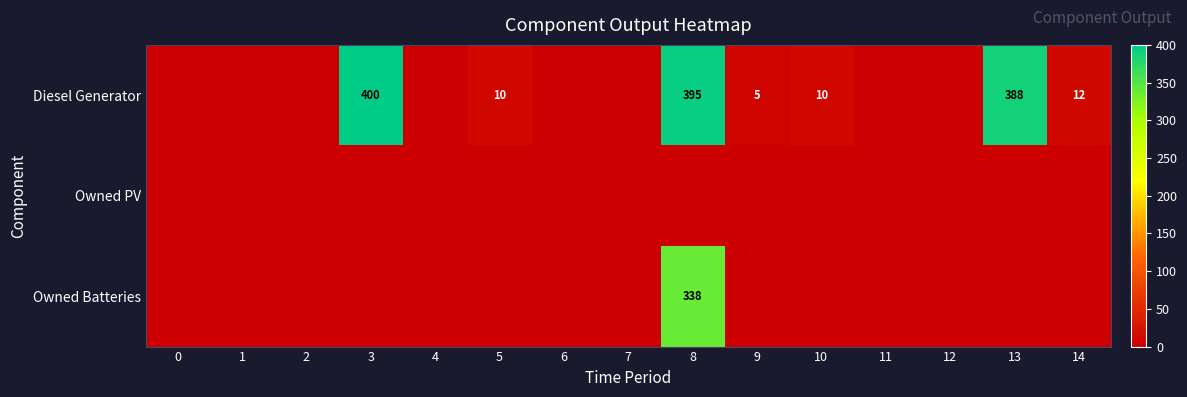

What is the spread (max minus min) of values at 14?

12